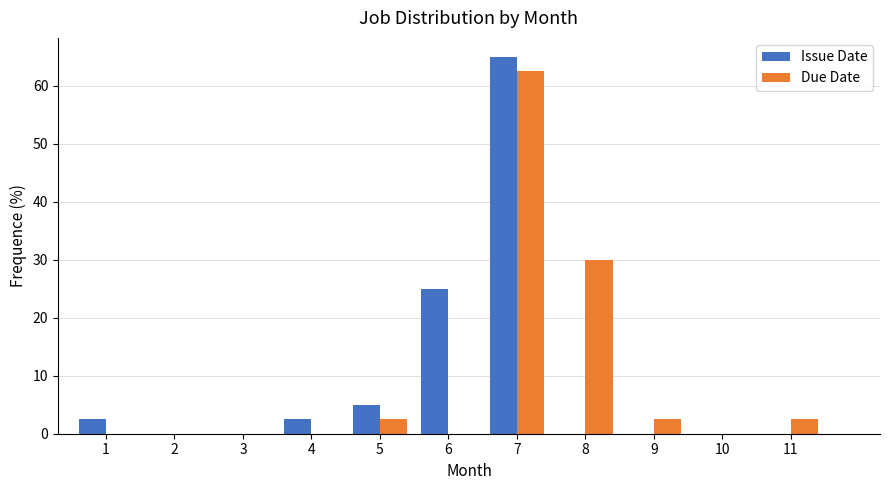

Reading left to right, transcribe all the data shown in this chart.

Issue Date: 1=2.5	2=0.0	3=0.0	4=2.5	5=5.0	6=25.0	7=65.0	8=0.0	9=0.0	10=0.0	11=0.0
Due Date: 1=0.0	2=0.0	3=0.0	4=0.0	5=2.5	6=0.0	7=62.5	8=30.0	9=2.5	10=0.0	11=2.5